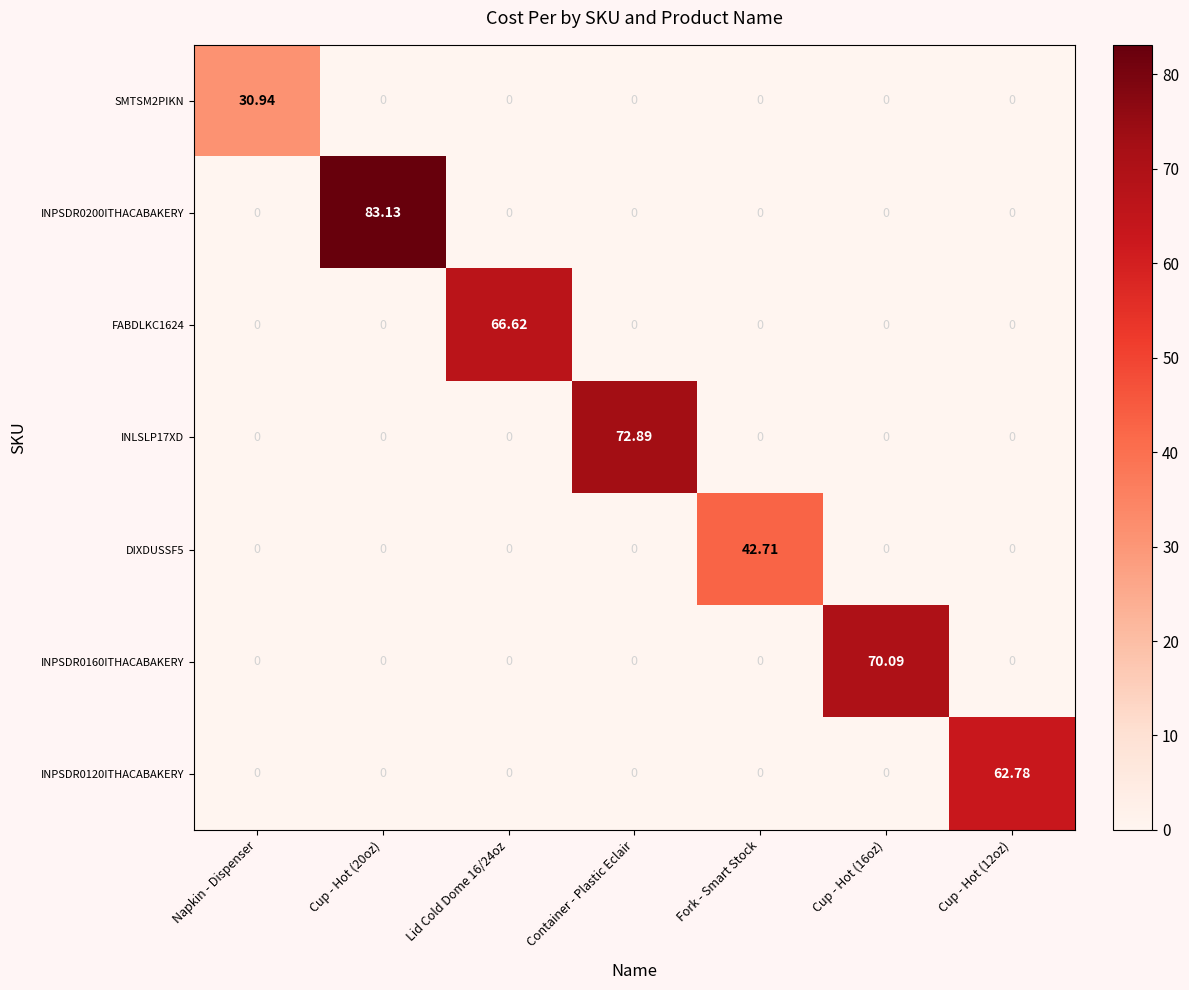

Which series has the largest total across all categories?

INPSDR0200ITHACABAKERY